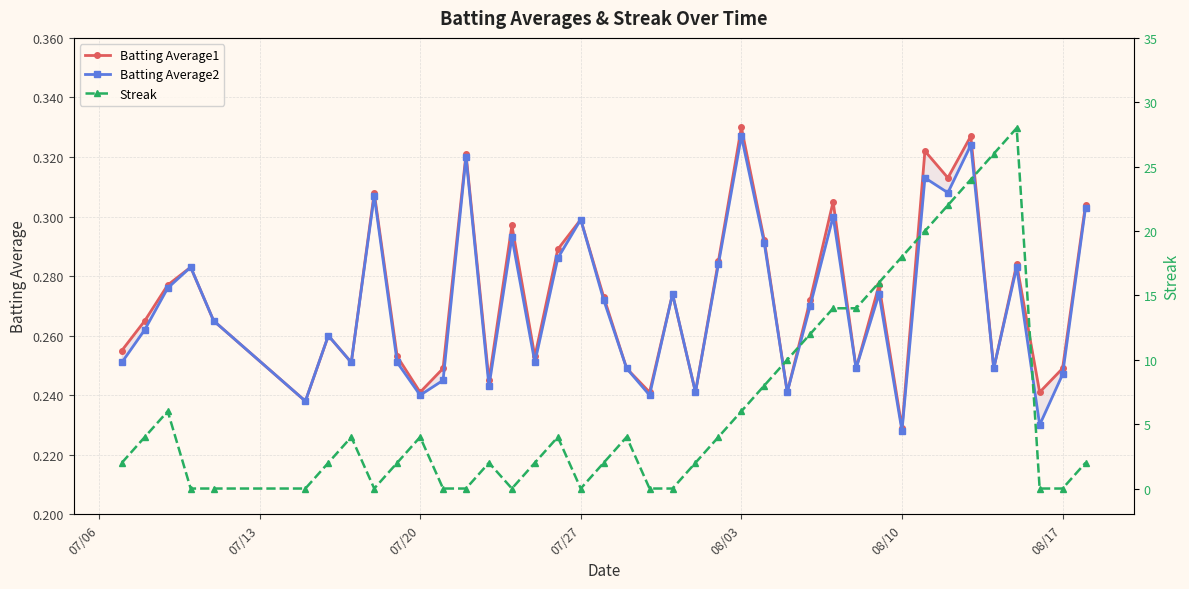

List the series in order of their peak value, lowest first.

Batting Average2, Batting Average1, Streak